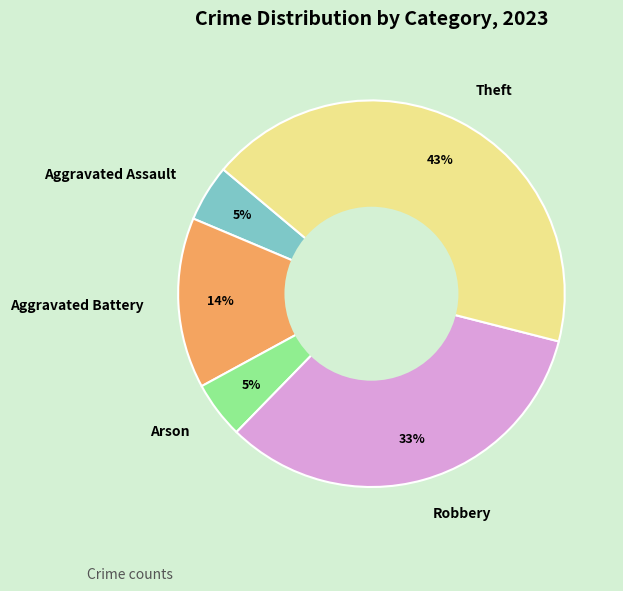

How many slices are in this pie chart?

5